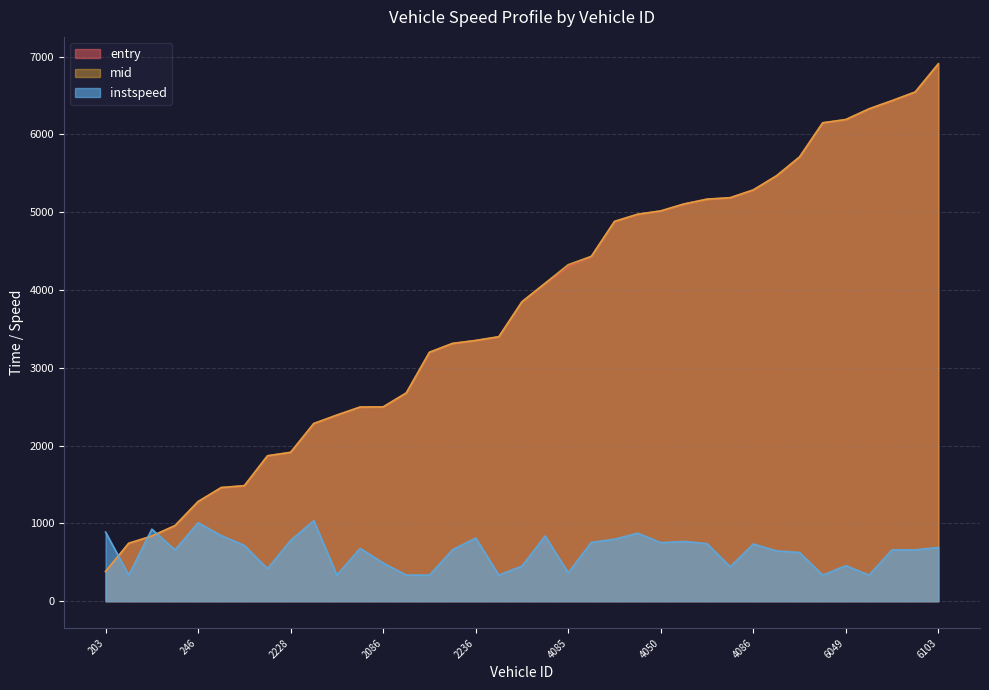

Does the chart display data point markers on the line(s)?

No